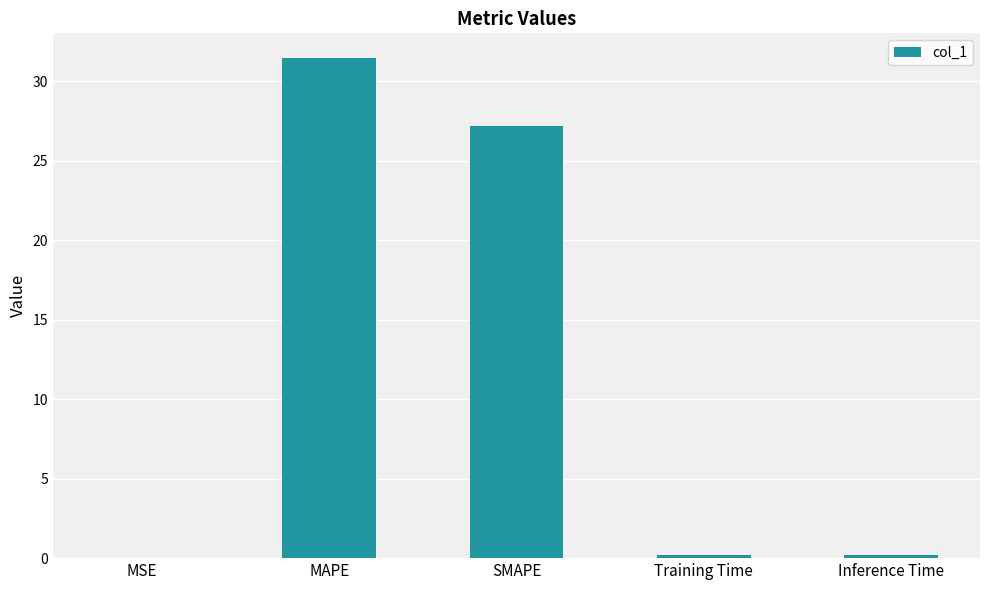

Between Inference Time and SMAPE, which is larger?

SMAPE